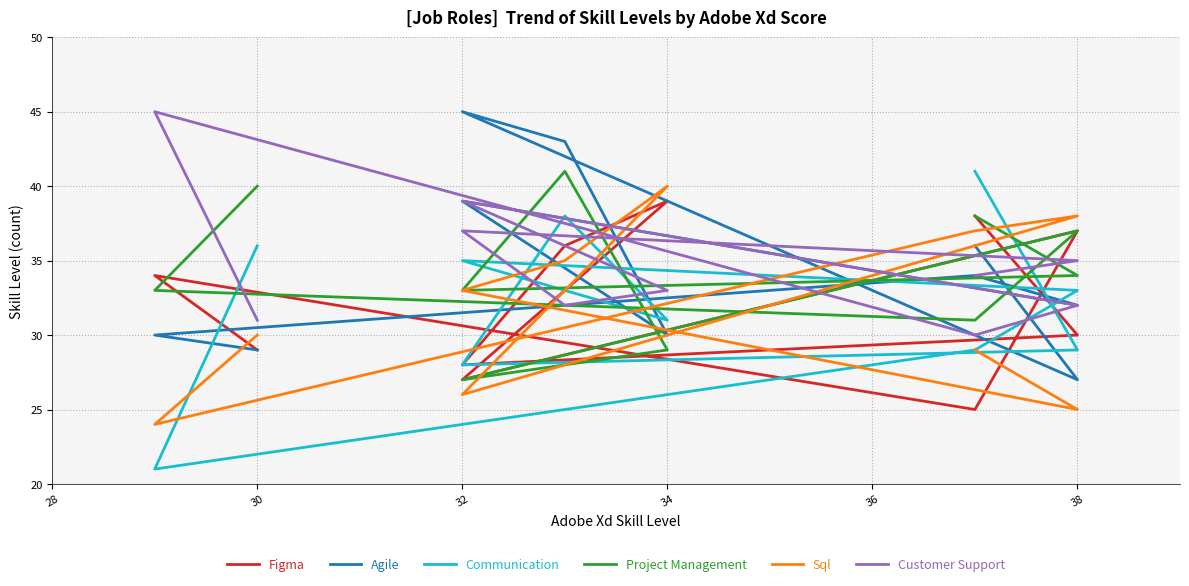

Is this an area chart (filled region under the line)?

No